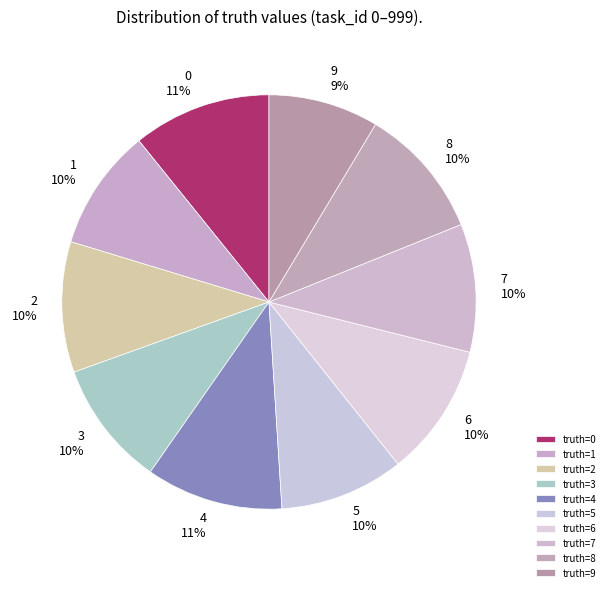

Count the number of slices in the pie.

10